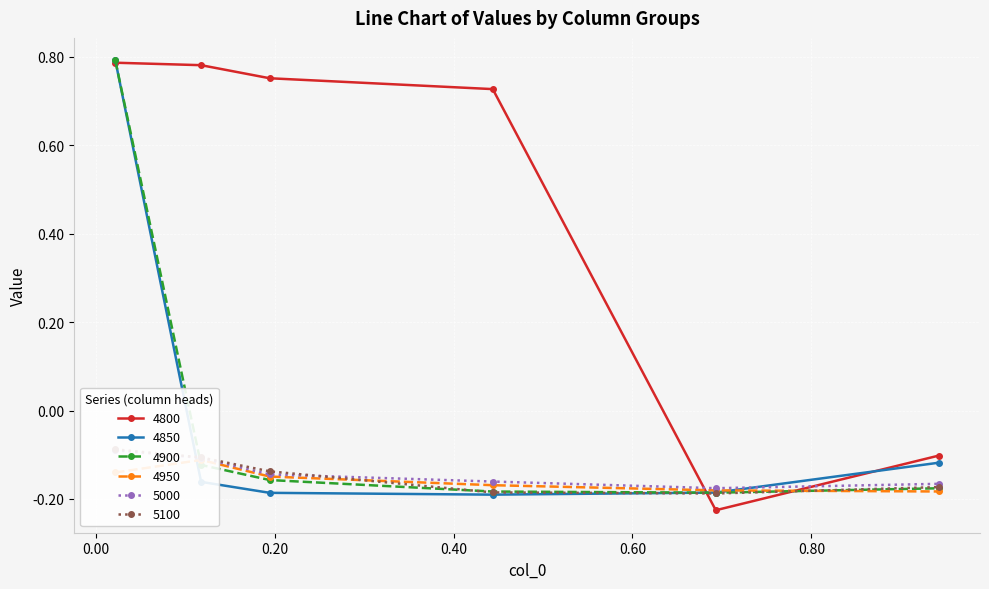

What is the difference between the maximum and minimum values in the 4950 series?

0.1